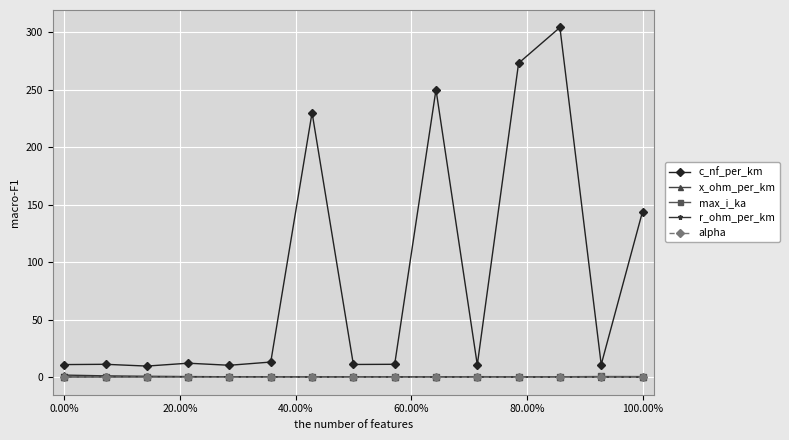

True or false: r_ohm_per_km has more than 1 interior local peaks.

True